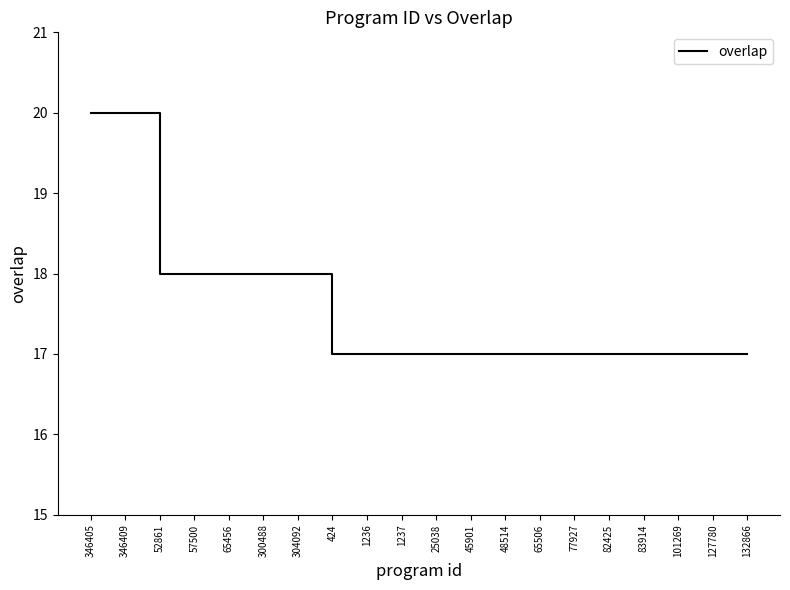

True or false: the data shows 11 at 132866.

False